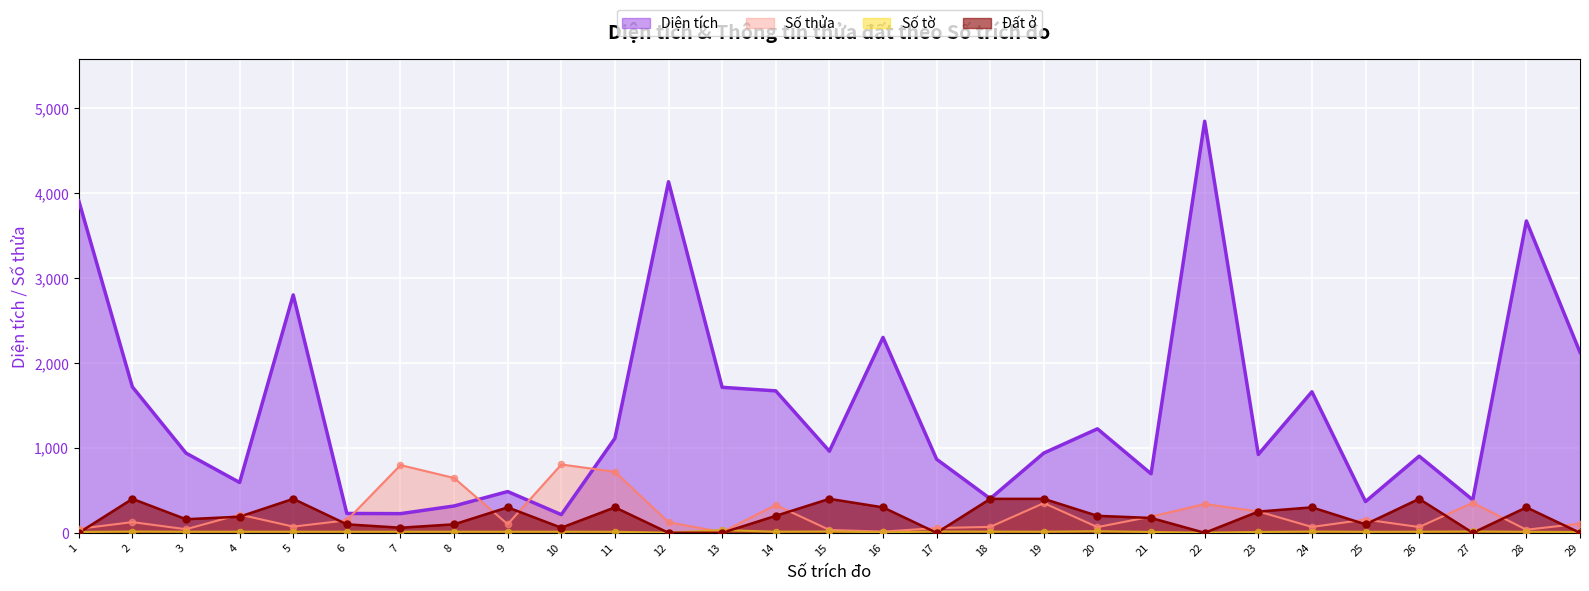

What is the total value across all series at 2?

2260.2